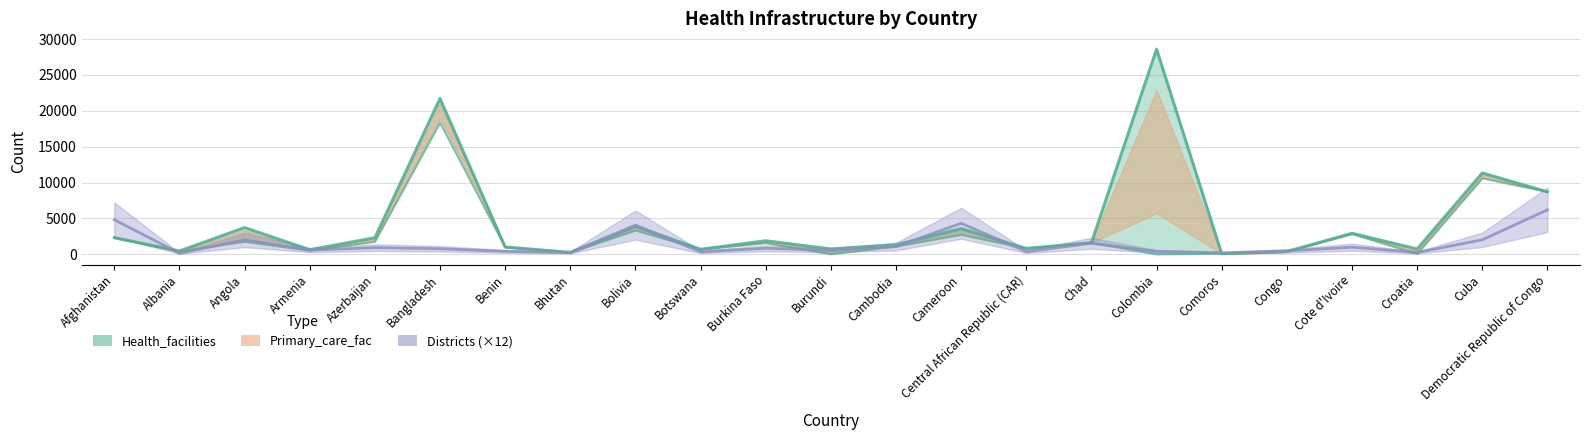

What position from the right is Central African Republic (CAR)?

9